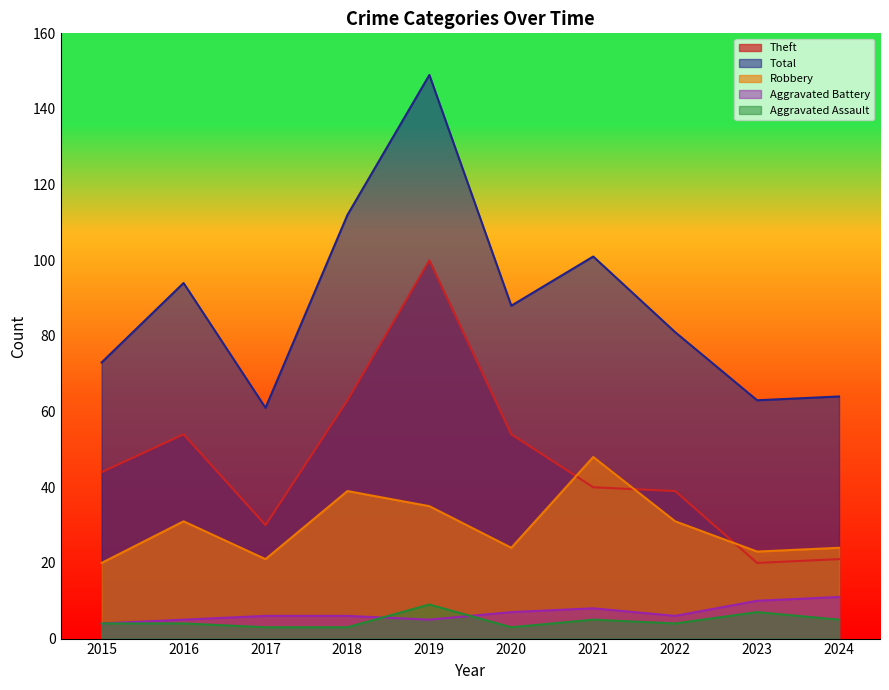

What is the difference between the second highest and second lowest values in the Robbery series?

18